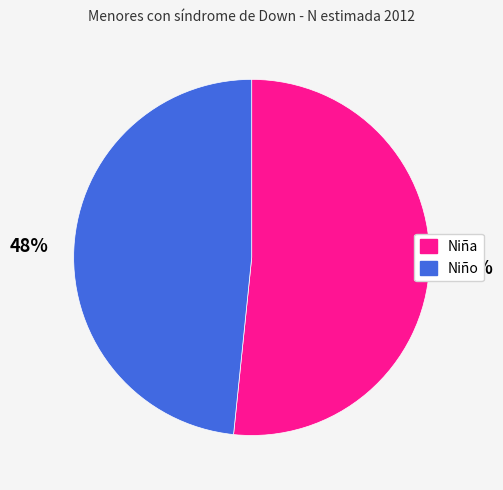

To the nearest percent, what percentage of the pie is Niña?

52%